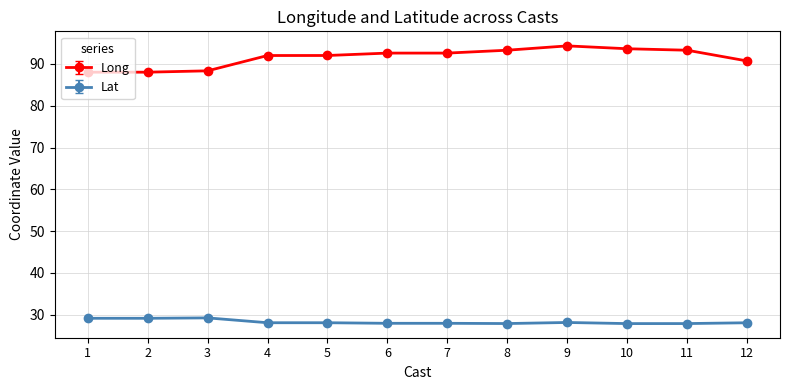

True or false: Long and Lat cross at least once.

False